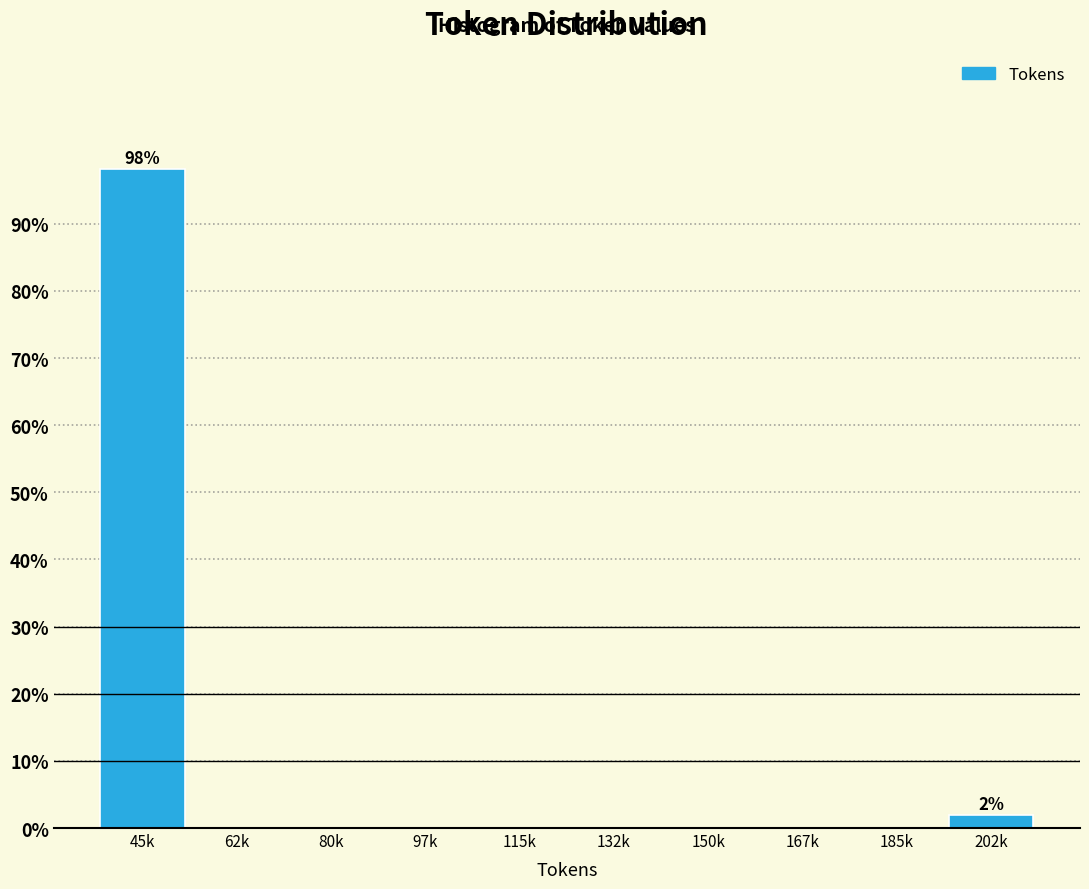

Reading right to left, list all the values displayed in this chart.

202k=1.9	185k=0.0	167k=0.0	150k=0.0	132k=0.0	115k=0.0	97k=0.0	80k=0.0	62k=0.0	45k=98.1